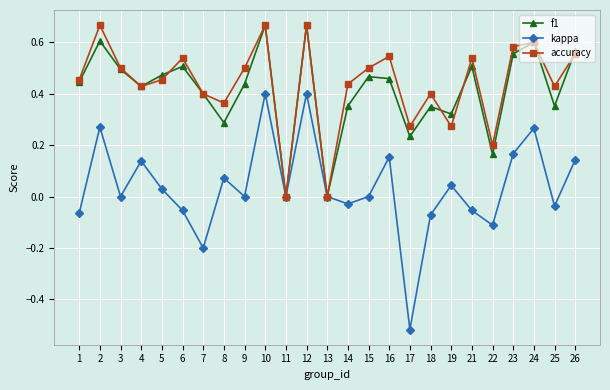

Where does the kappa series first go above 0?

2